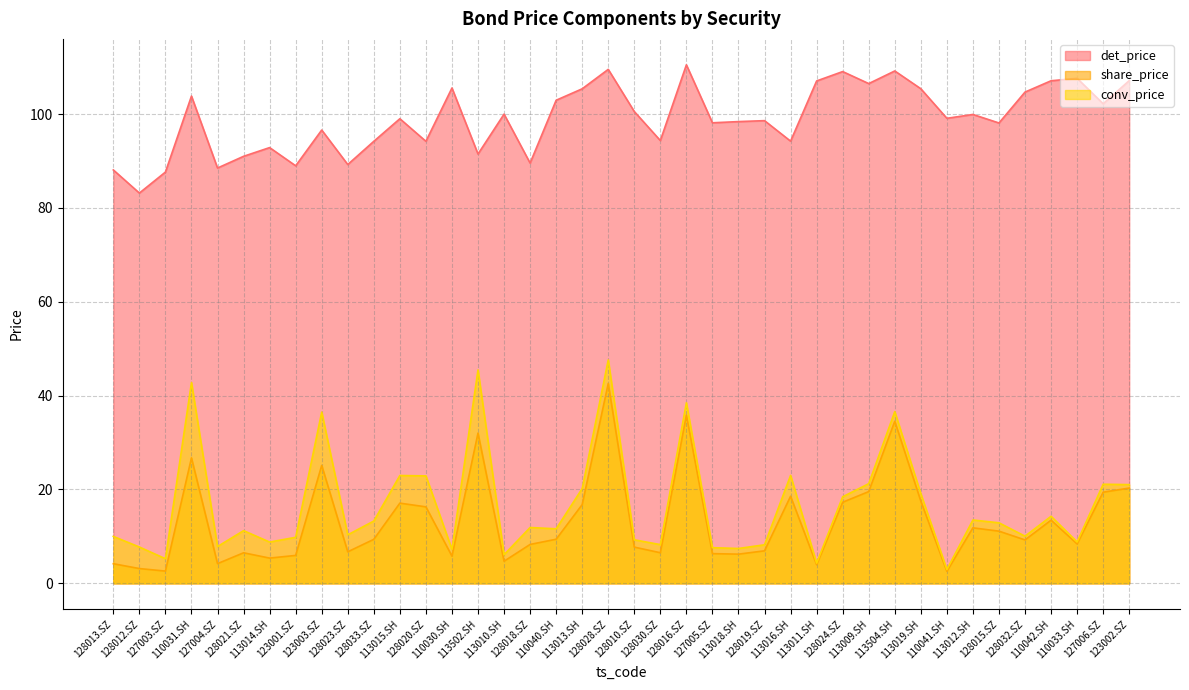

What is the total value across all series at 113018.SH?

112.1